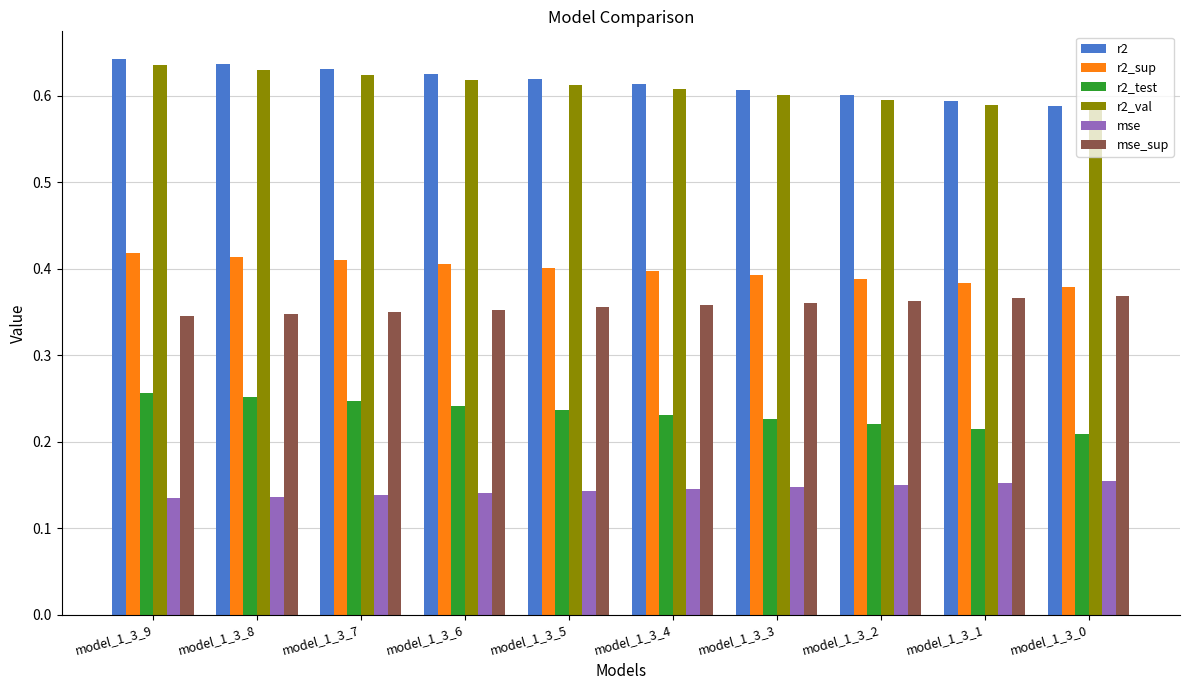

Which series has the largest range (max minus min)?

r2